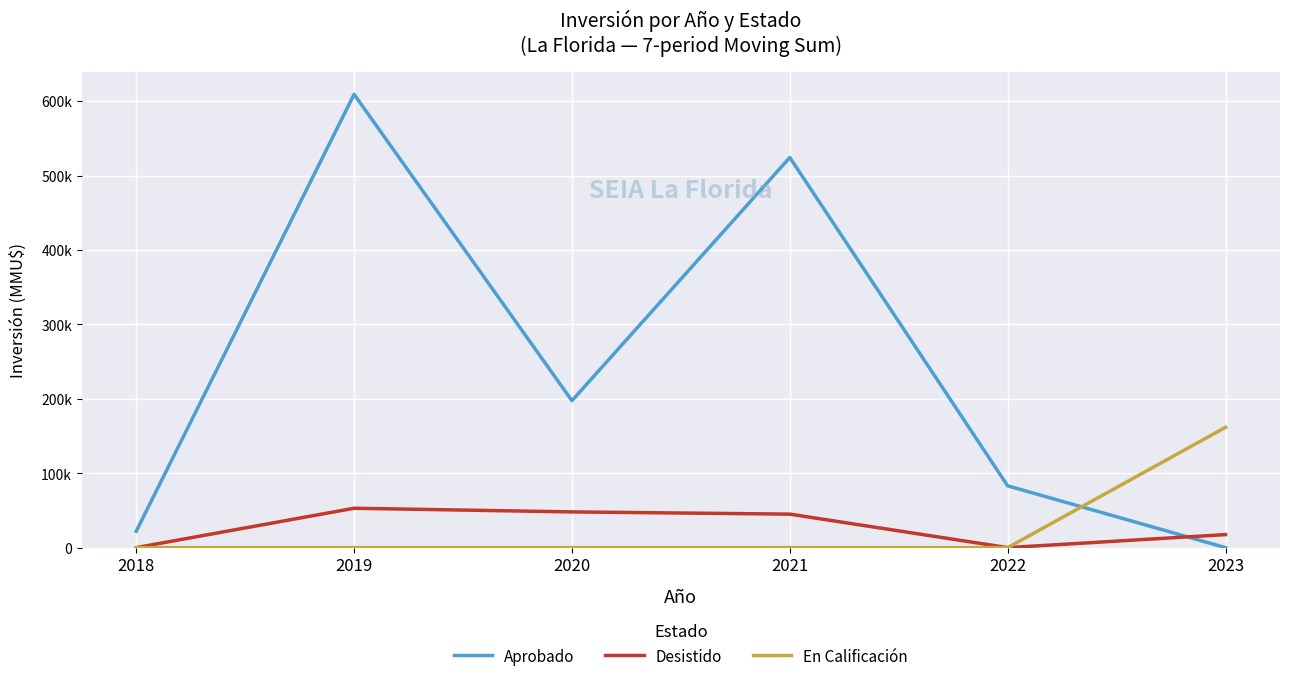

Which series has the largest total across all categories?

Aprobado